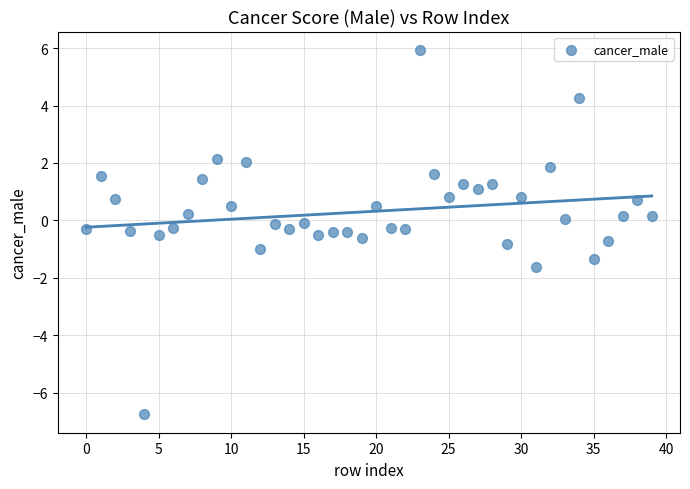

What is the range of Y values (max minus min)?

12.7